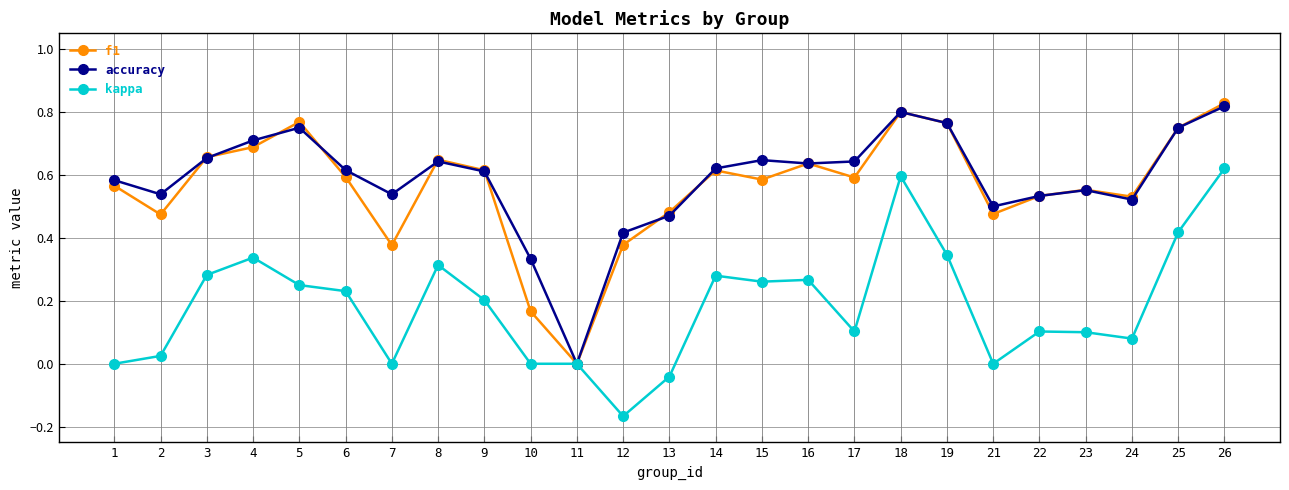

At which label does kappa reach its minimum?

12